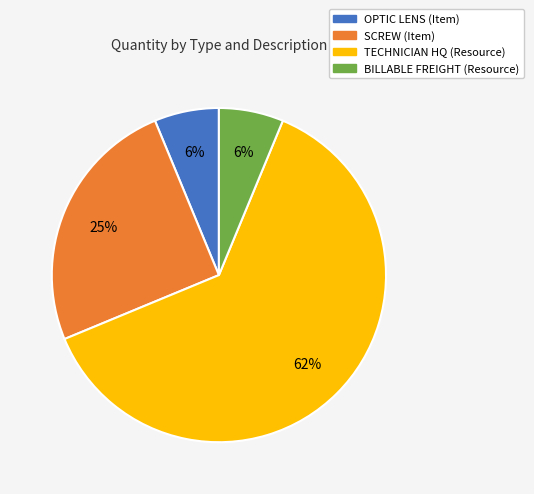

How many segments does this pie chart have?

4